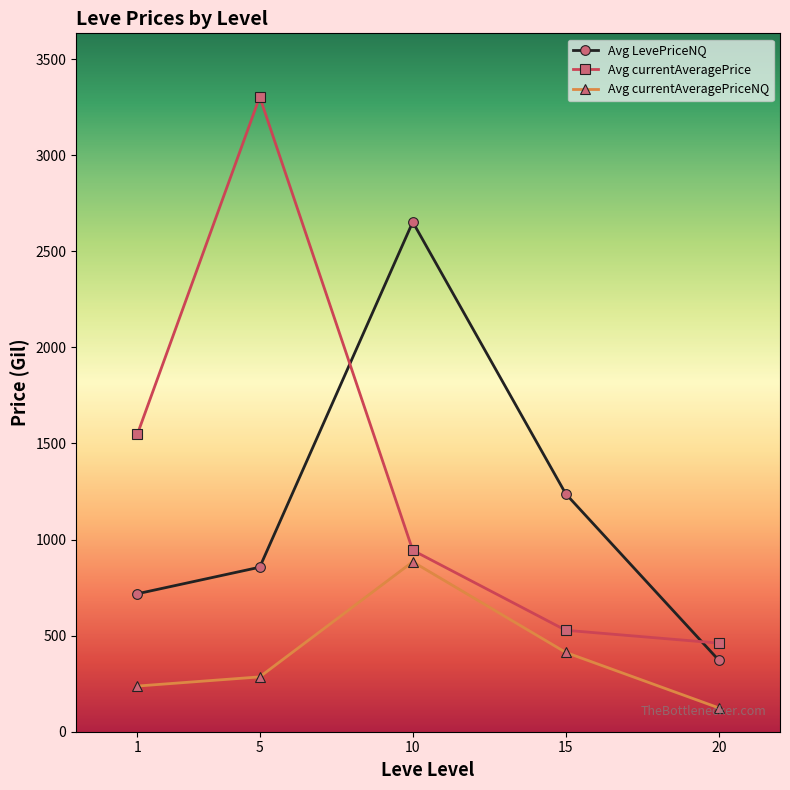

What is the difference between the second highest and minimum values in the Avg currentAveragePriceNQ series?

288.6